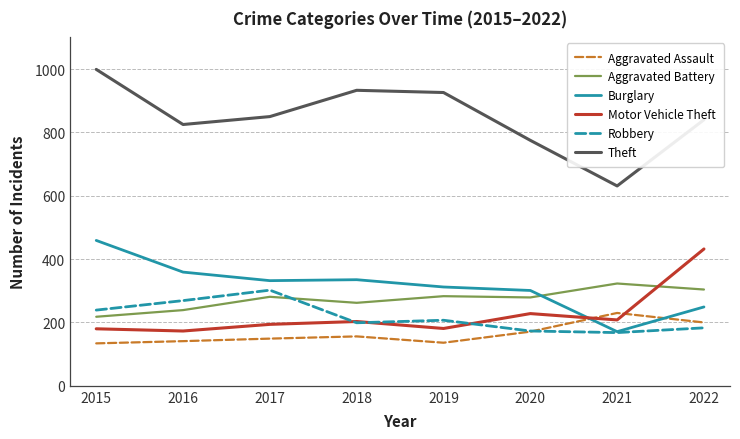

Read the Aggravated Battery value at 2022.

304